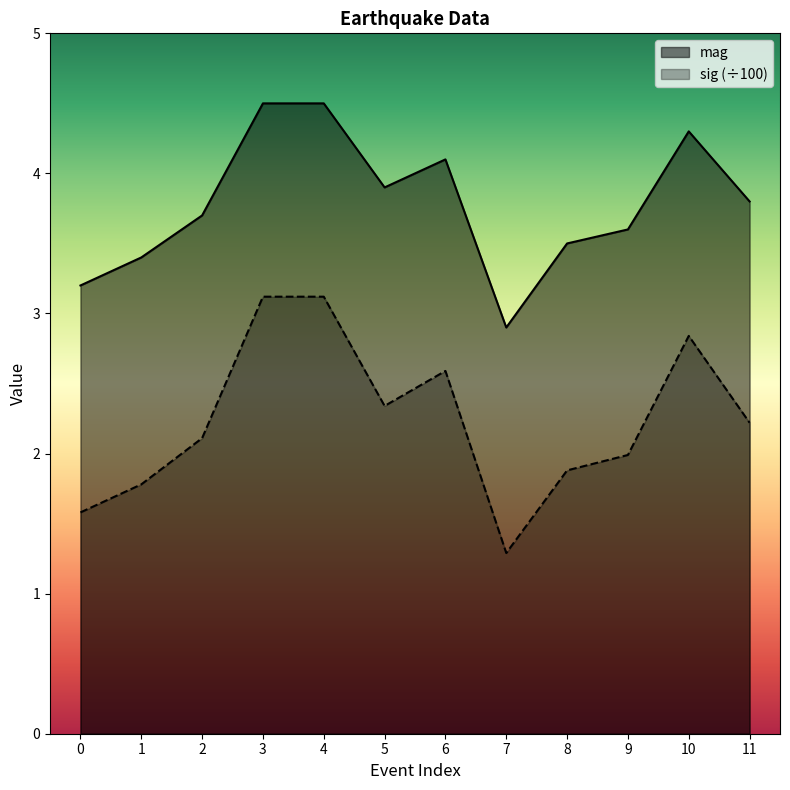

True or false: sig and mag intersect in this chart.

False